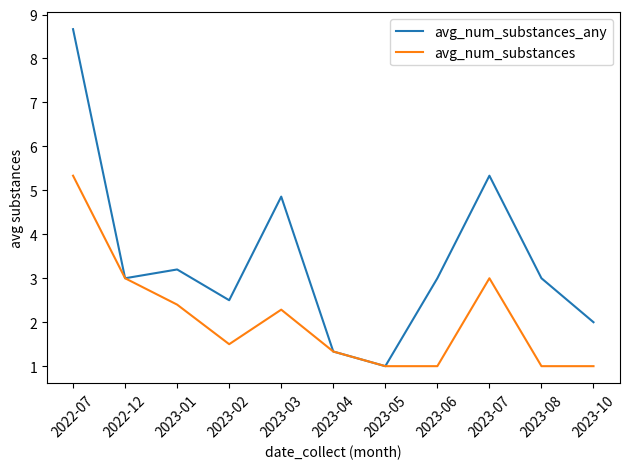

Reading left to right, what are all the values shown in this chart?

avg_num_substances_any: 8.7	3.0	3.2	2.5	4.9	1.3	1.0	3.0	5.3	3.0	2.0
avg_num_substances: 5.3	3.0	2.4	1.5	2.3	1.3	1.0	1.0	3.0	1.0	1.0